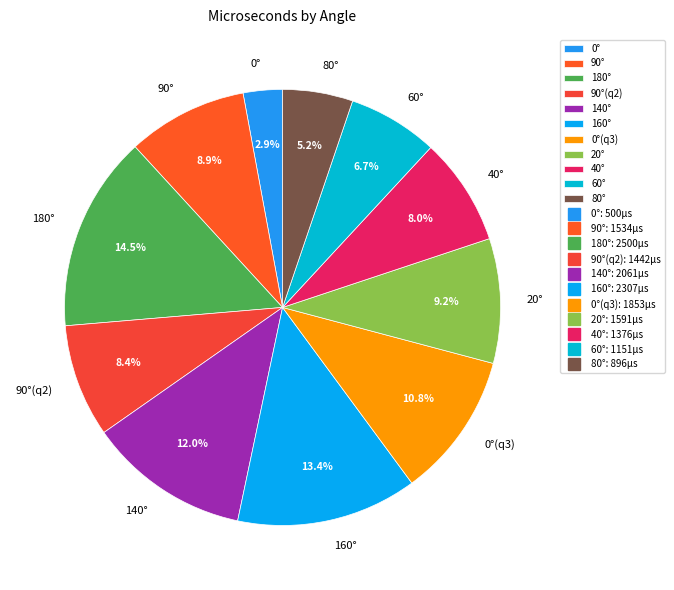

To the nearest percent, what is the difference between the largest and smallest slice percentages?

12%